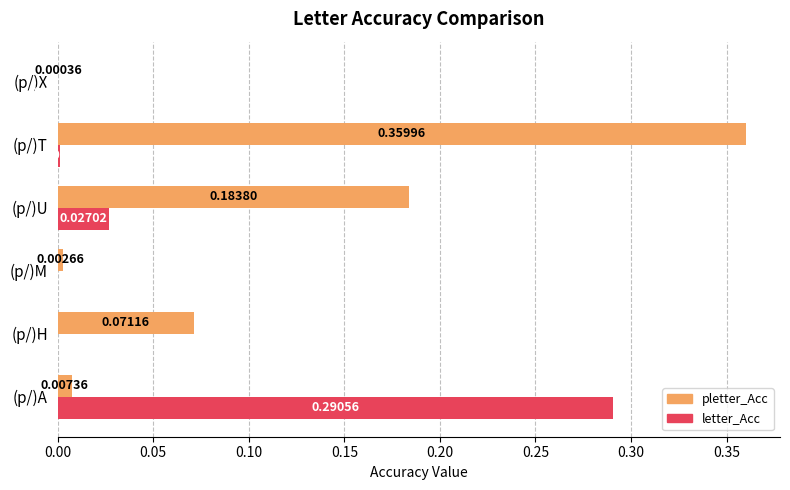

Where is pletter_Acc nearest to the value 0?

(p/)X